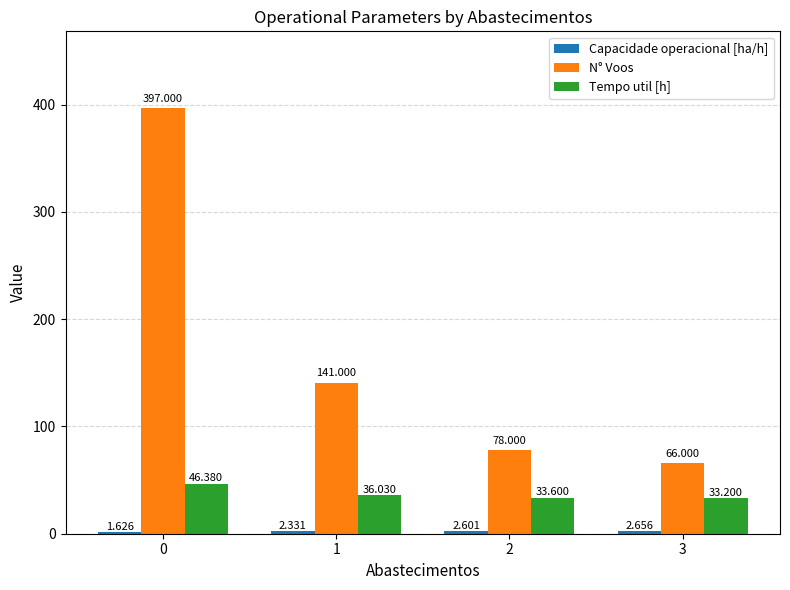

List the labels in order of N° Voos value, largest first.

0, 1, 2, 3